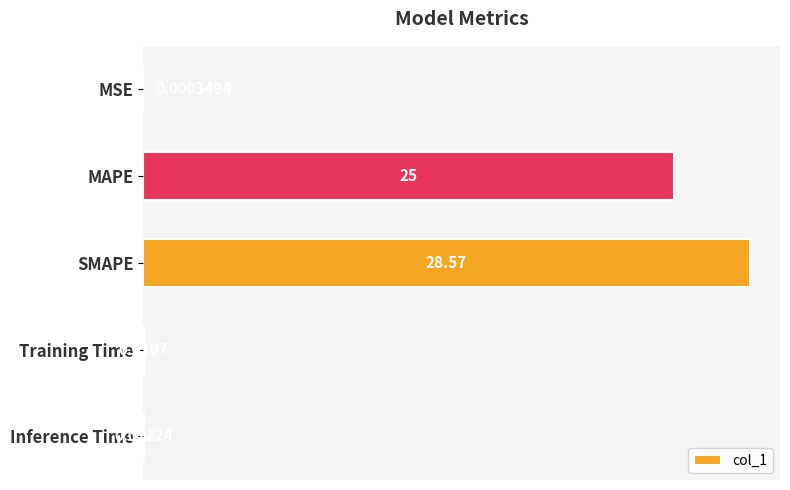

At which label is the value closest to 14?

MAPE